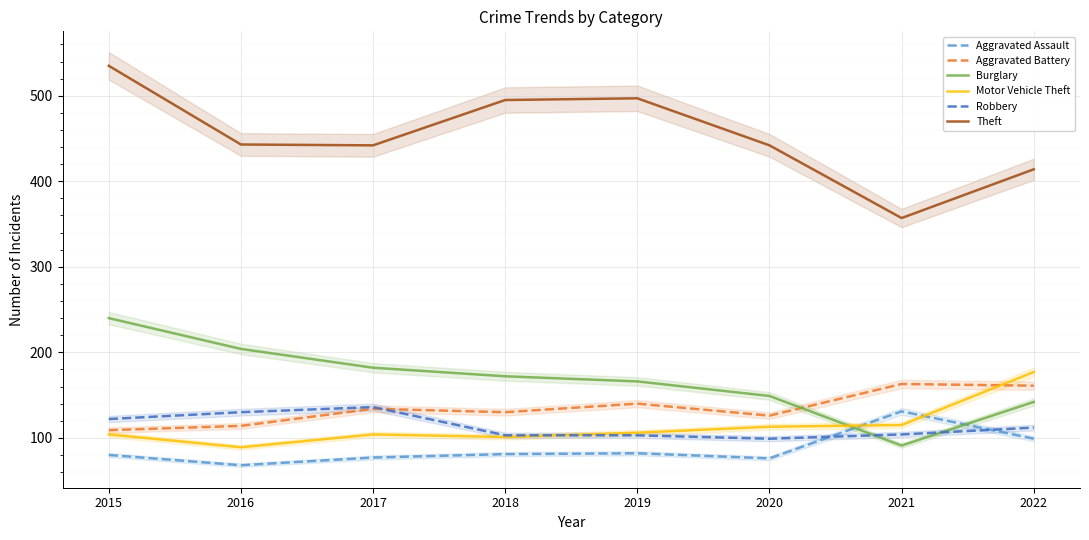

What is the maximum value for Burglary?

240